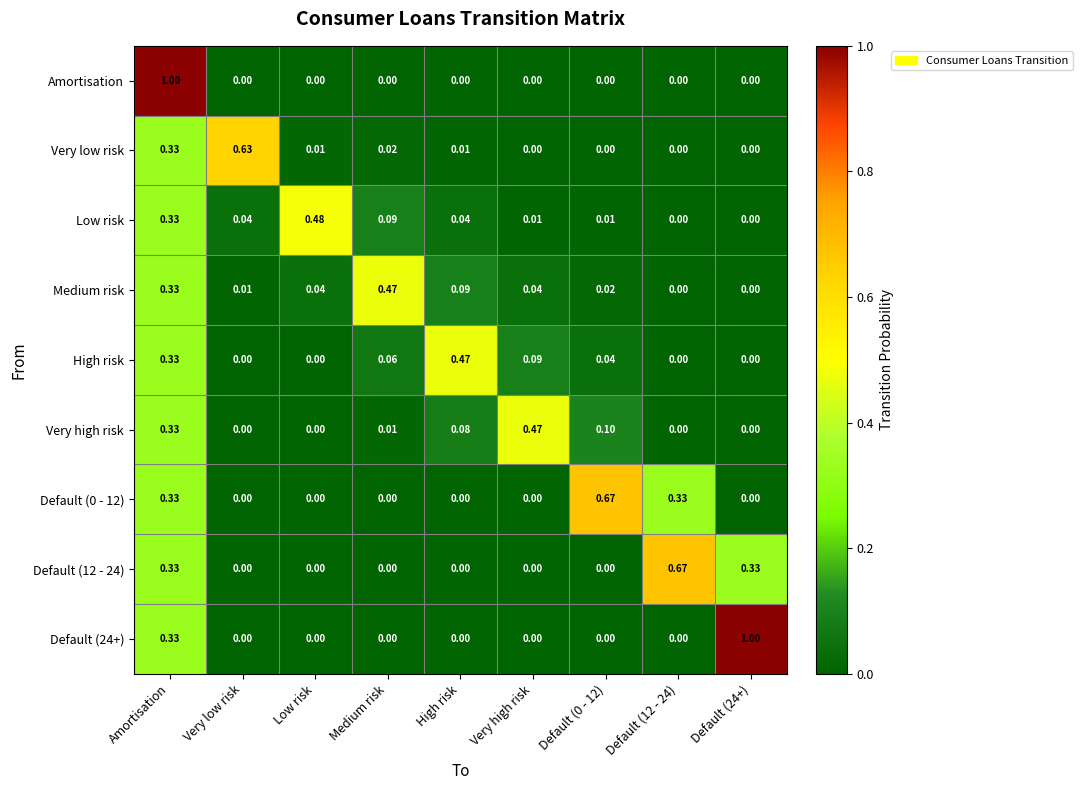

Between Medium risk and Very high risk, which series saw the biggest shift?

Very high risk